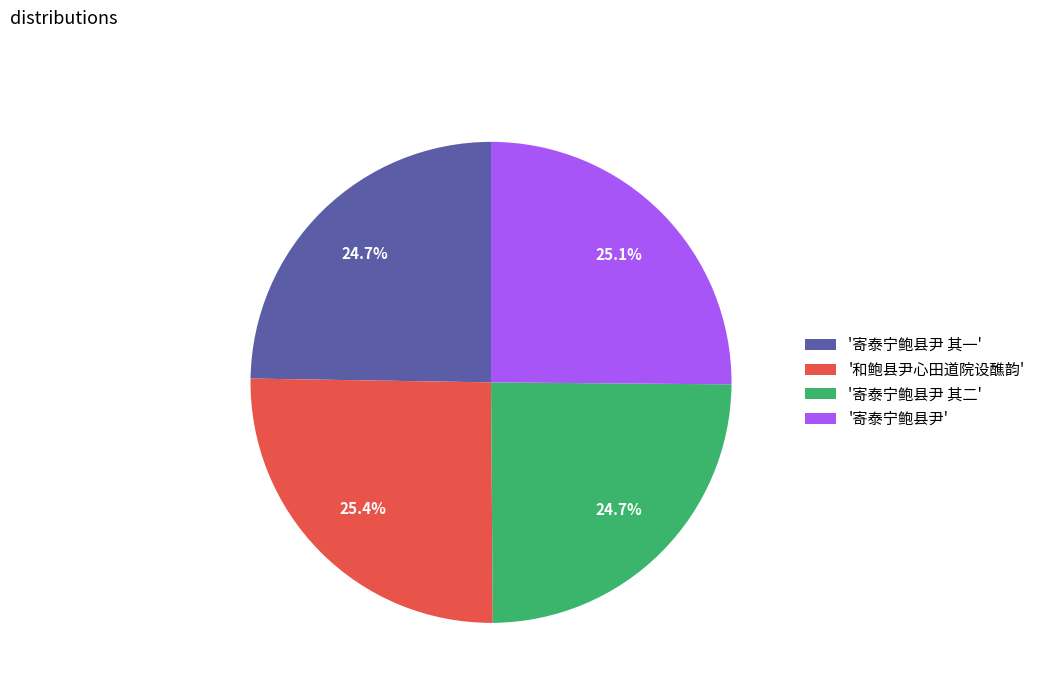

What percentage is NOT represented by '寄泰宁鲍县尹 其二'?

75.3%